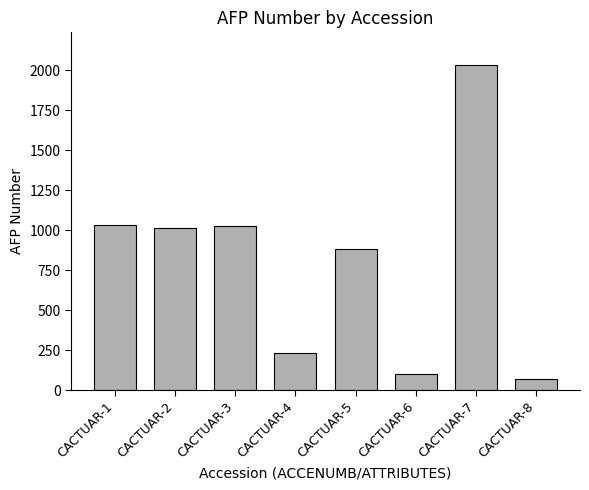

Reading left to right, transcribe all the data shown in this chart.

CACTUAR-1=1034	CACTUAR-2=1011	CACTUAR-3=1023	CACTUAR-4=234	CACTUAR-5=884	CACTUAR-6=101	CACTUAR-7=2034	CACTUAR-8=67